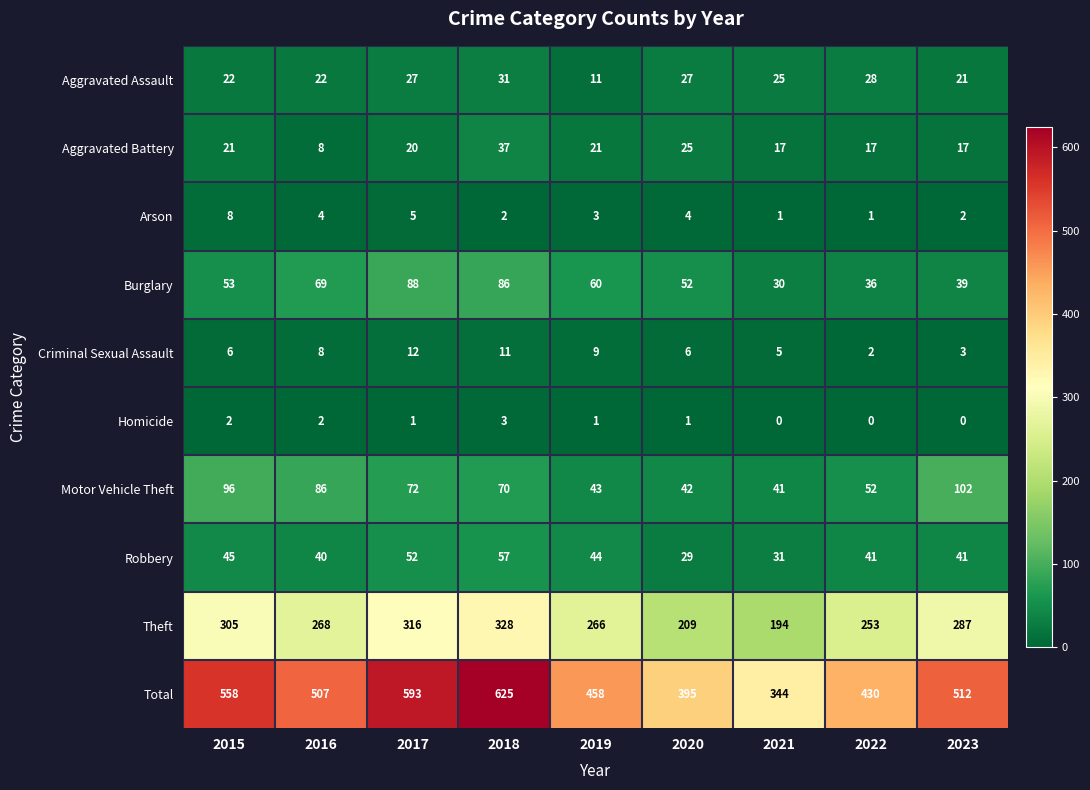

What is the difference between the highest and lowest values at 2023?

512